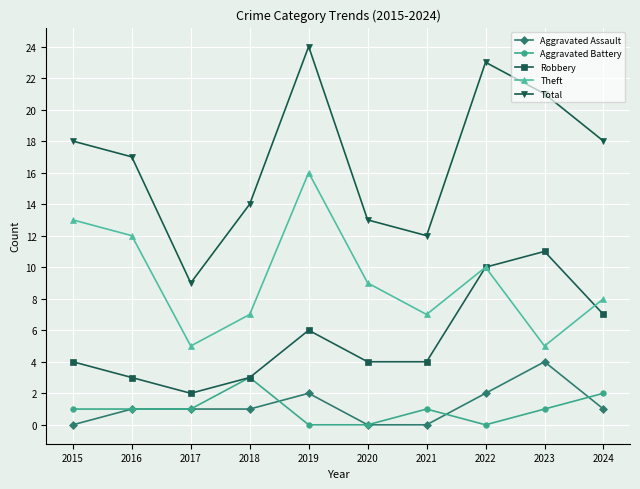

Read the Theft value at 2021.

7